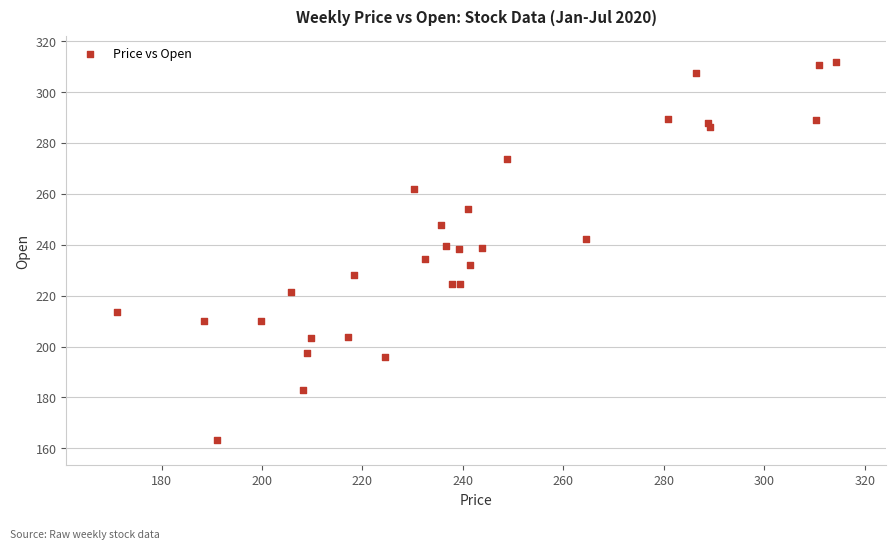

What is the range of X values (max minus min)?

143.2